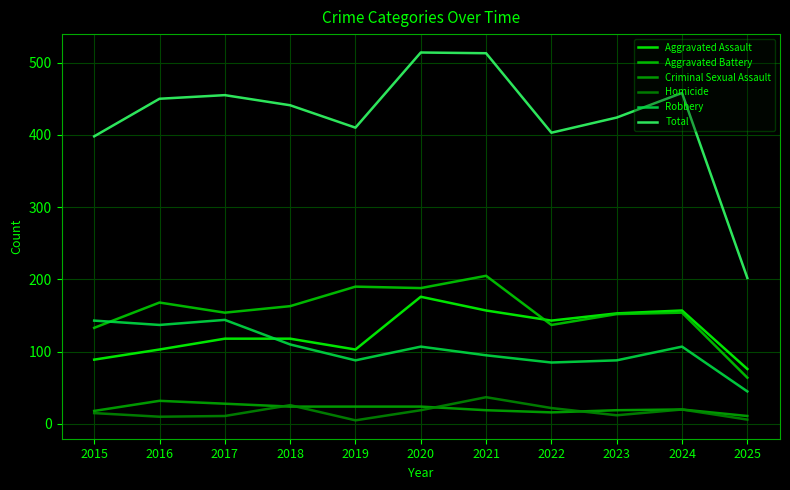

True or false: Homicide and Total cross at least once.

False